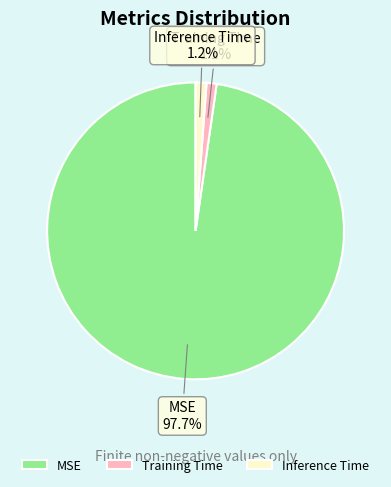

Count the number of slices in the pie.

3